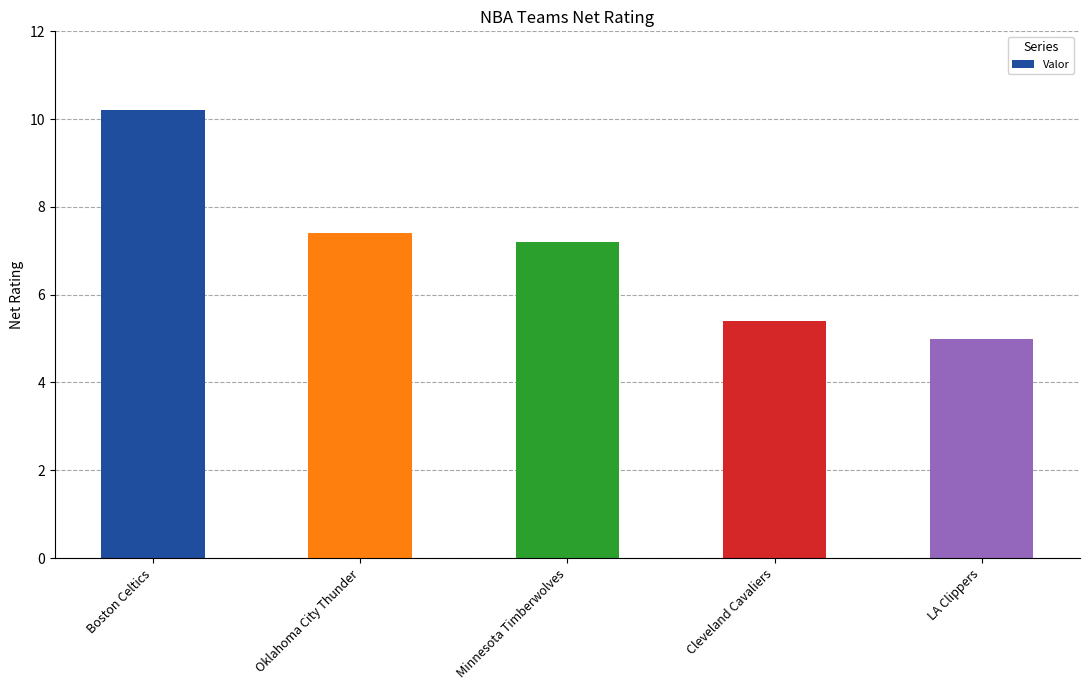

What is the maximum value shown in the chart?

10.2